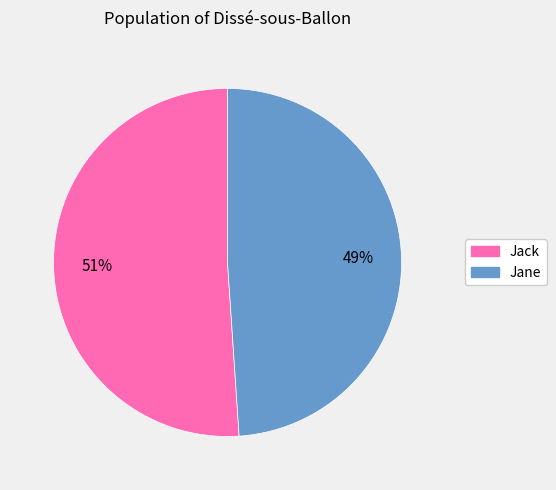

What is the majority slice?

Jack